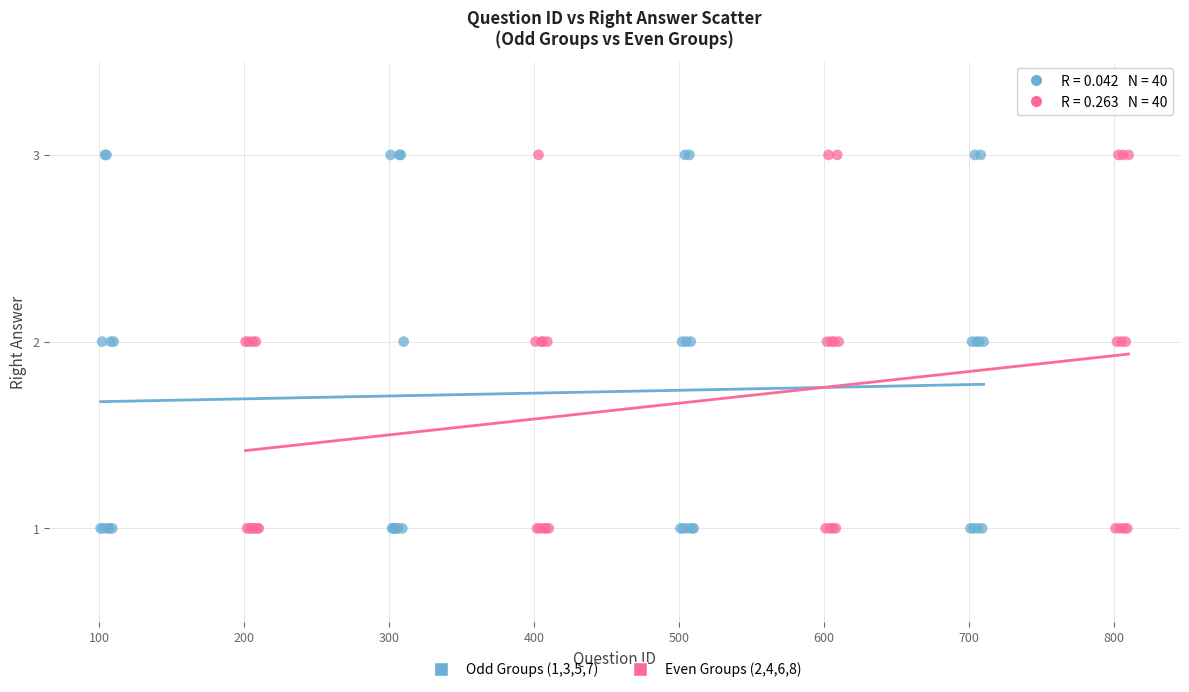

What are all the series names shown in the legend?

Odd Groups (1,3,5,7), Even Groups (2,4,6,8)